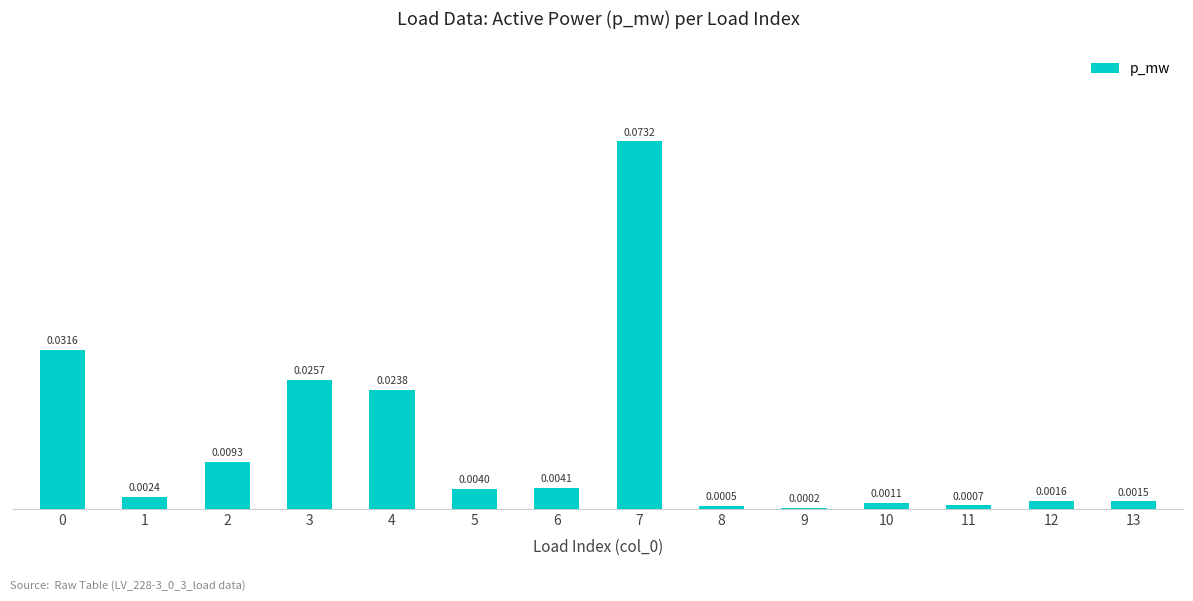

Which has a higher value, 6 or 9?

6